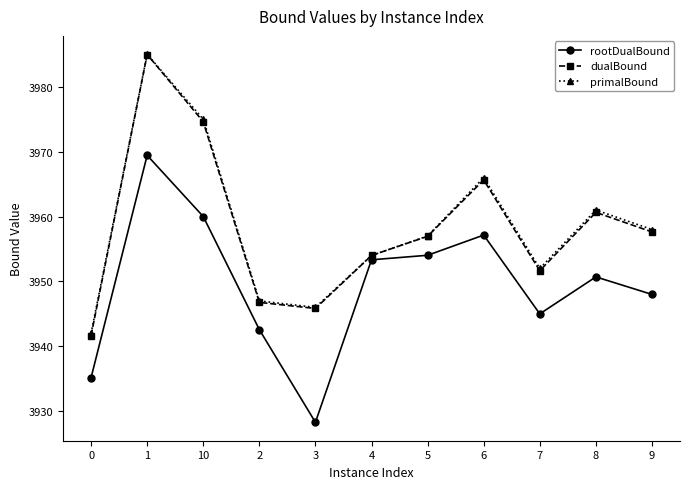

List the labels in order of rootDualBound value, largest first.

1, 10, 6, 5, 4, 8, 9, 7, 2, 0, 3